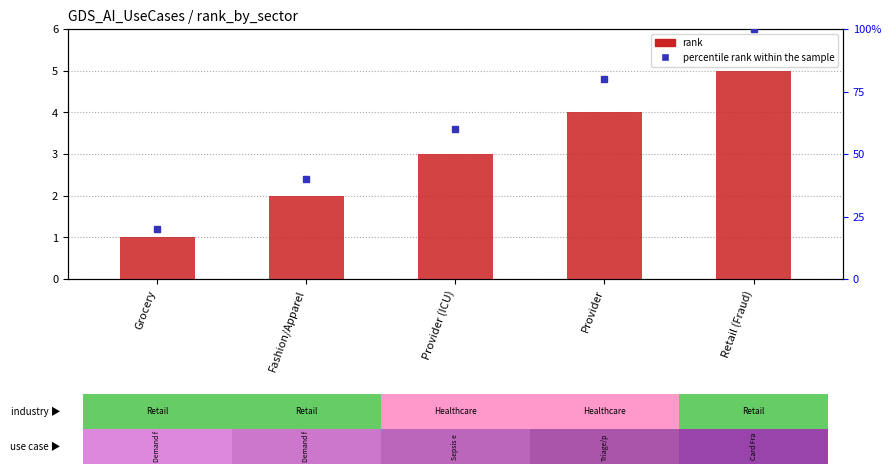

What is the sum of all percentile rank within the sample values?

300